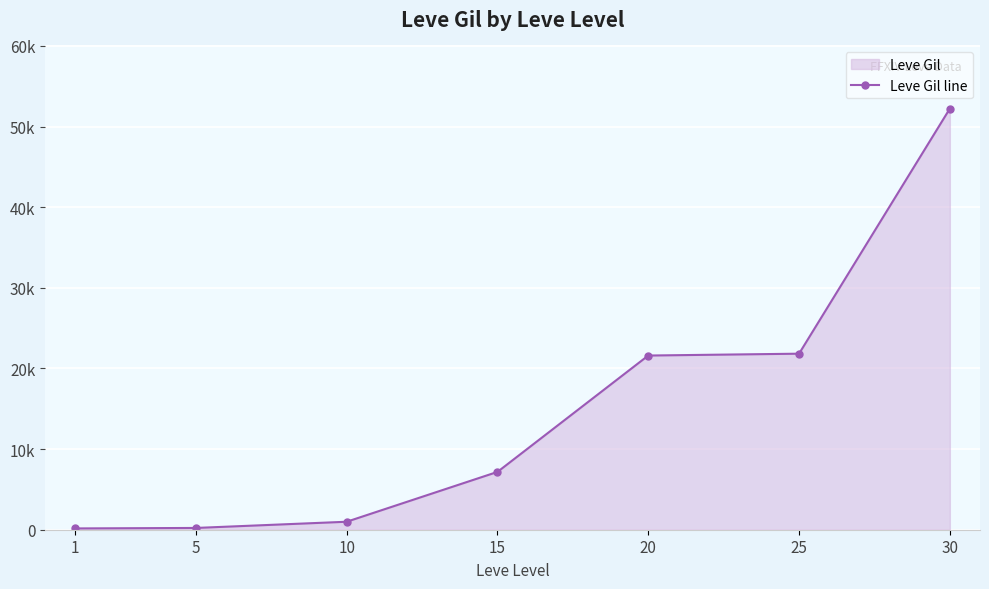

Reading left to right, transcribe all the data shown in this chart.

160	220	990	7170	21600	21830	52220